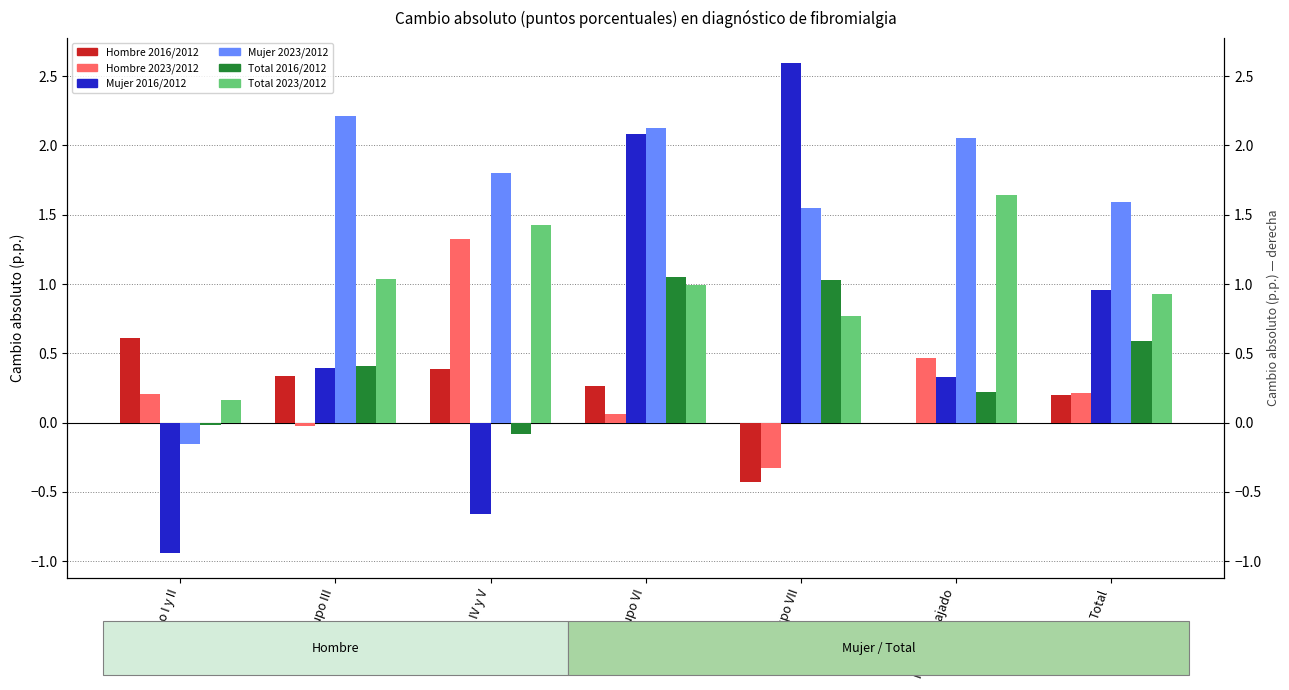

Between Grupo VII and Total, which series saw the biggest shift?

Mujer 2016/2012